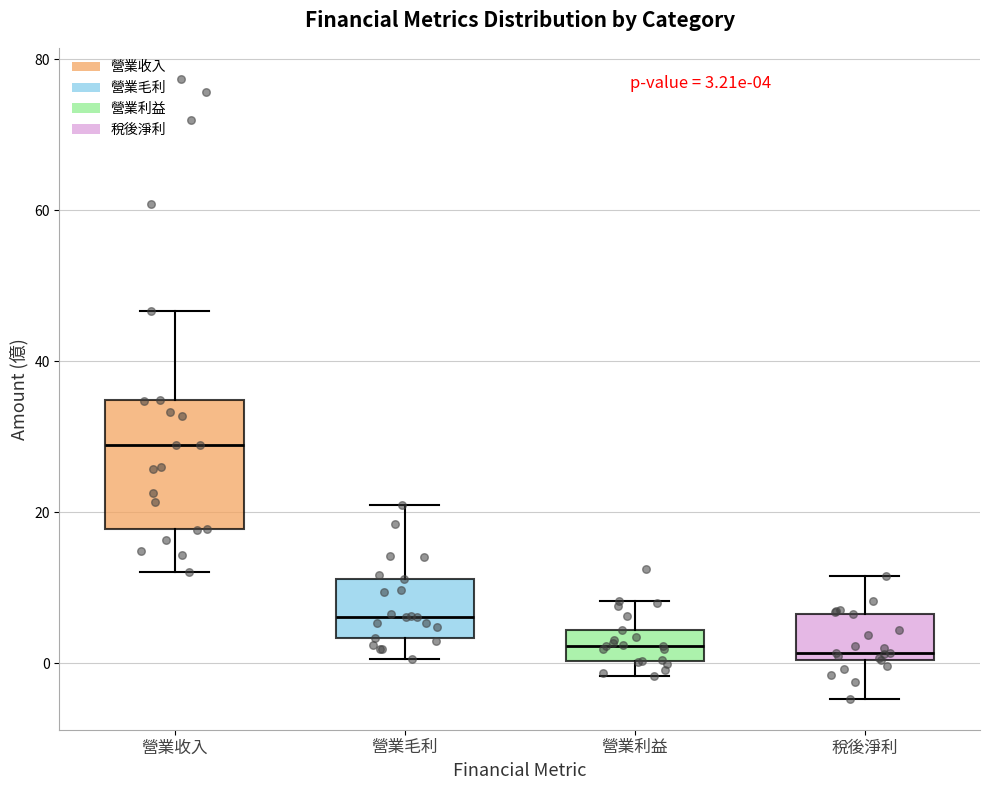

Which box is the tallest, from its lower edge to its upper edge?

營業收入